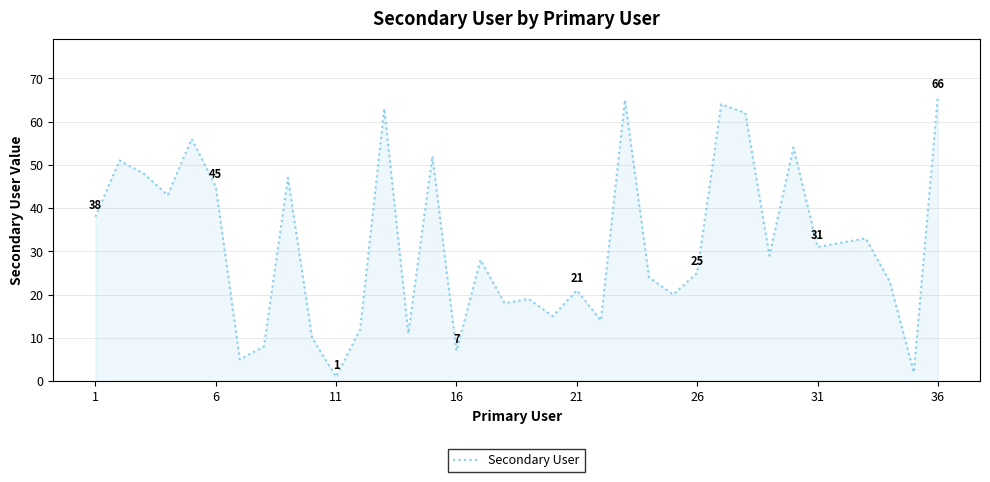

Reading left to right, transcribe all the data shown in this chart.

38	51	48	43	56	45	5	8	47	10	1	12	63	11	52	7	28	18	19	15	21	14	65	24	20	25	64	62	29	54	31	32	33	23	2	66